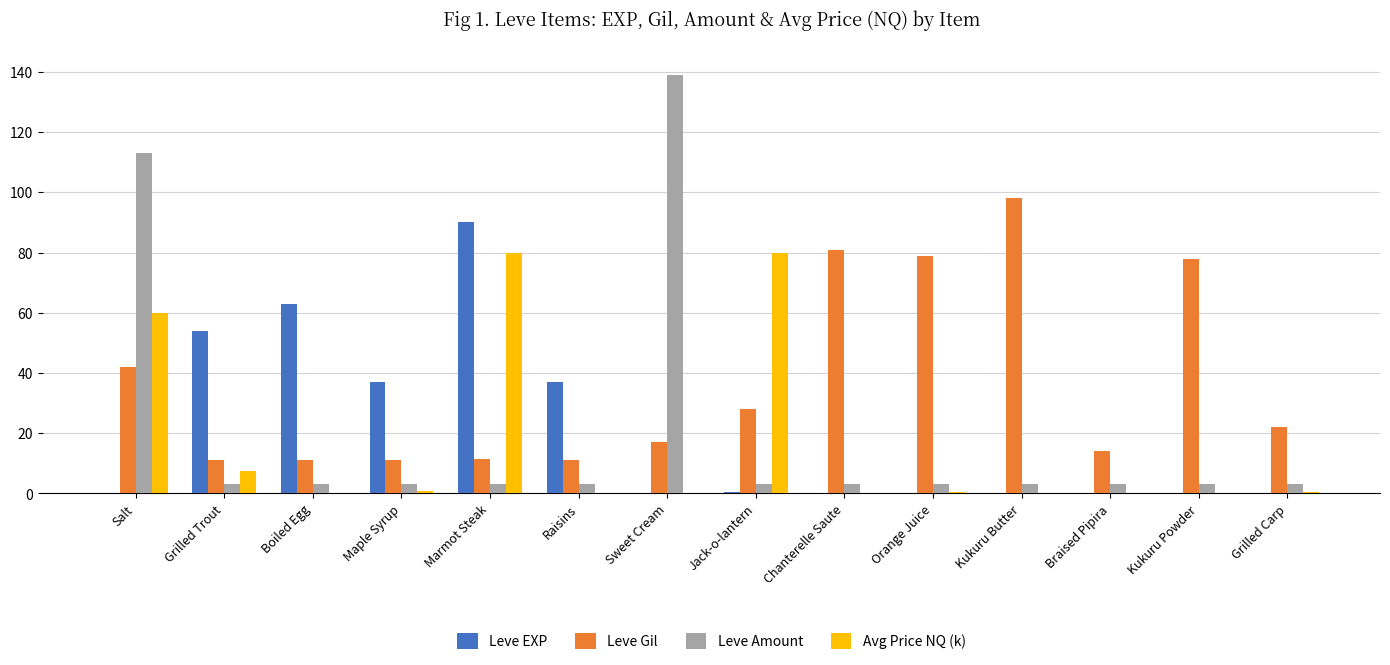

The value of Leve Gil at Salt is 66.6. True or false?

False